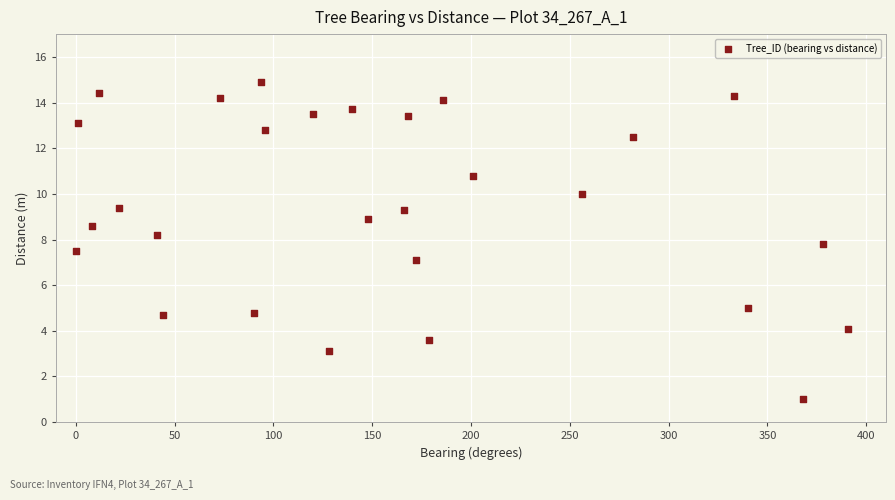

What is the range of X values (max minus min)?

391.0